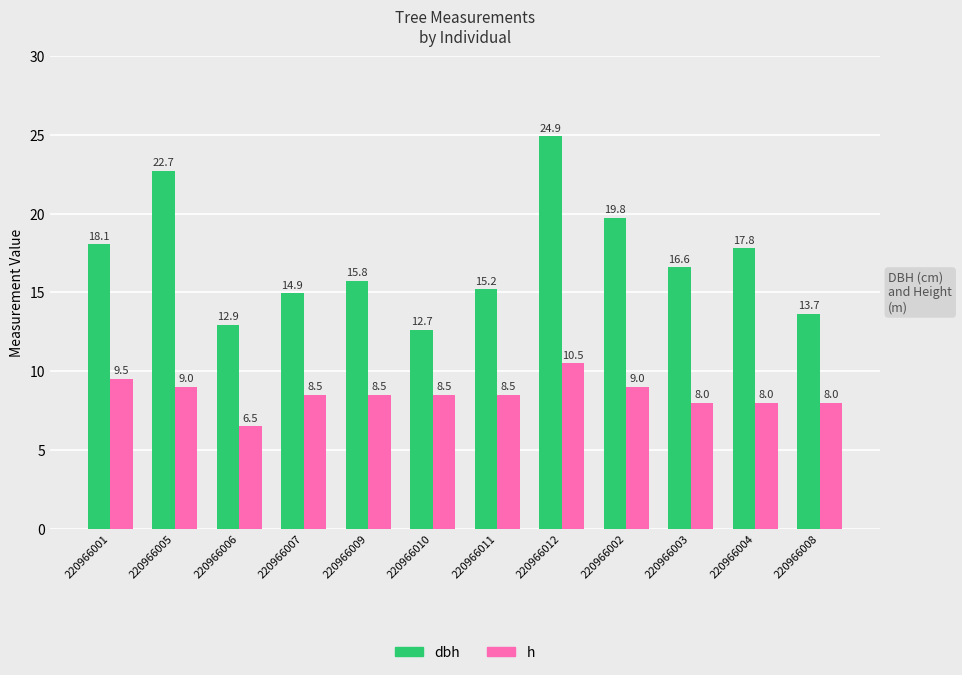

Is the value of h at 220966003 greater than the value of dbh at 220966004?

No